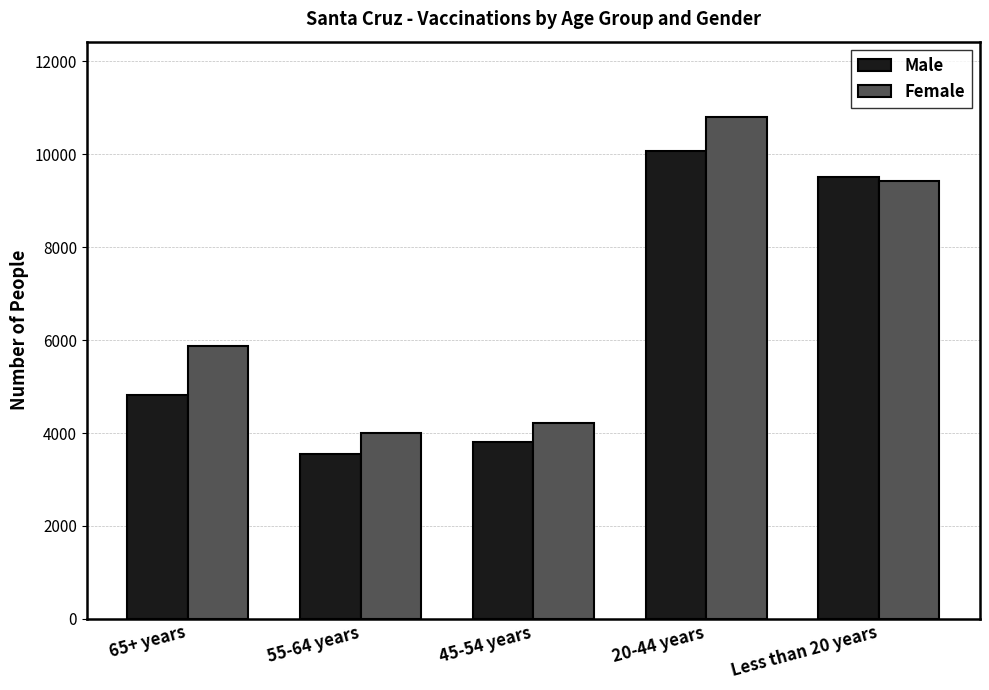

Reading right to left, list all the values displayed in this chart.

Male: Less than 20 years=9516	20-44 years=10067	45-54 years=3813	55-64 years=3549	65+ years=4822
Female: Less than 20 years=9430	20-44 years=10803	45-54 years=4224	55-64 years=3997	65+ years=5881